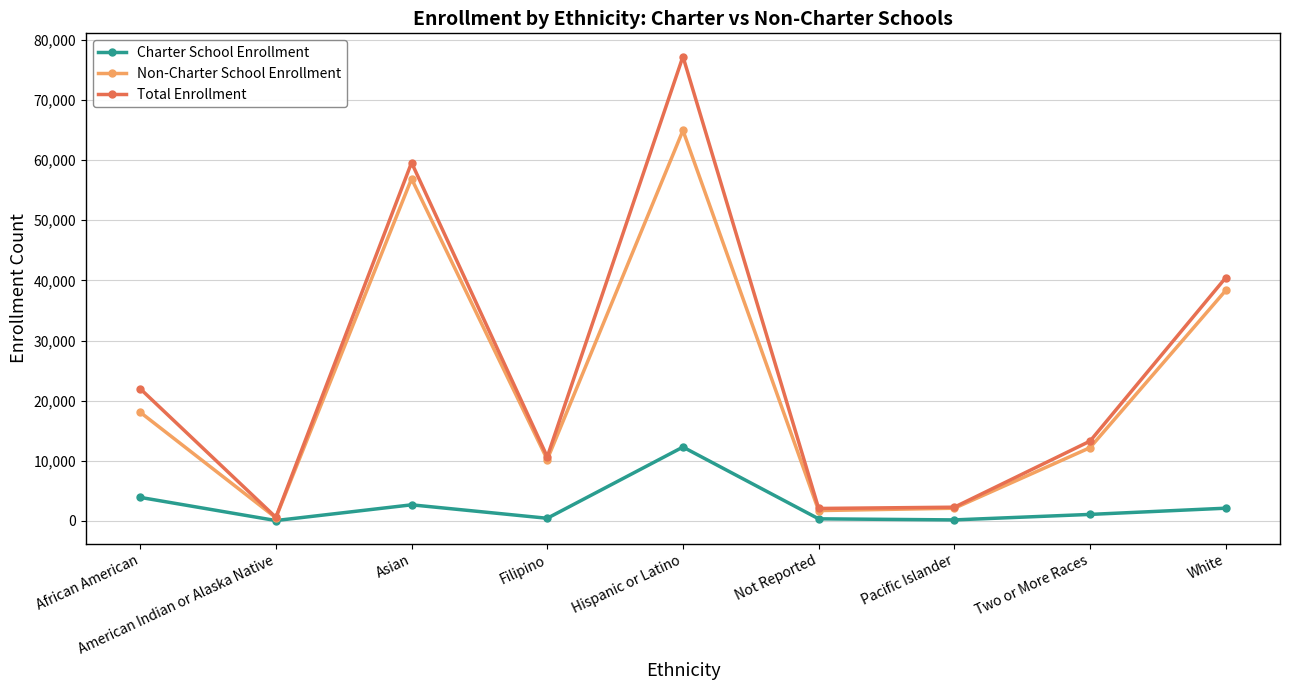

At Hispanic or Latino, list the series in order from smallest to largest.

Charter School Enrollment, Non-Charter School Enrollment, Total Enrollment